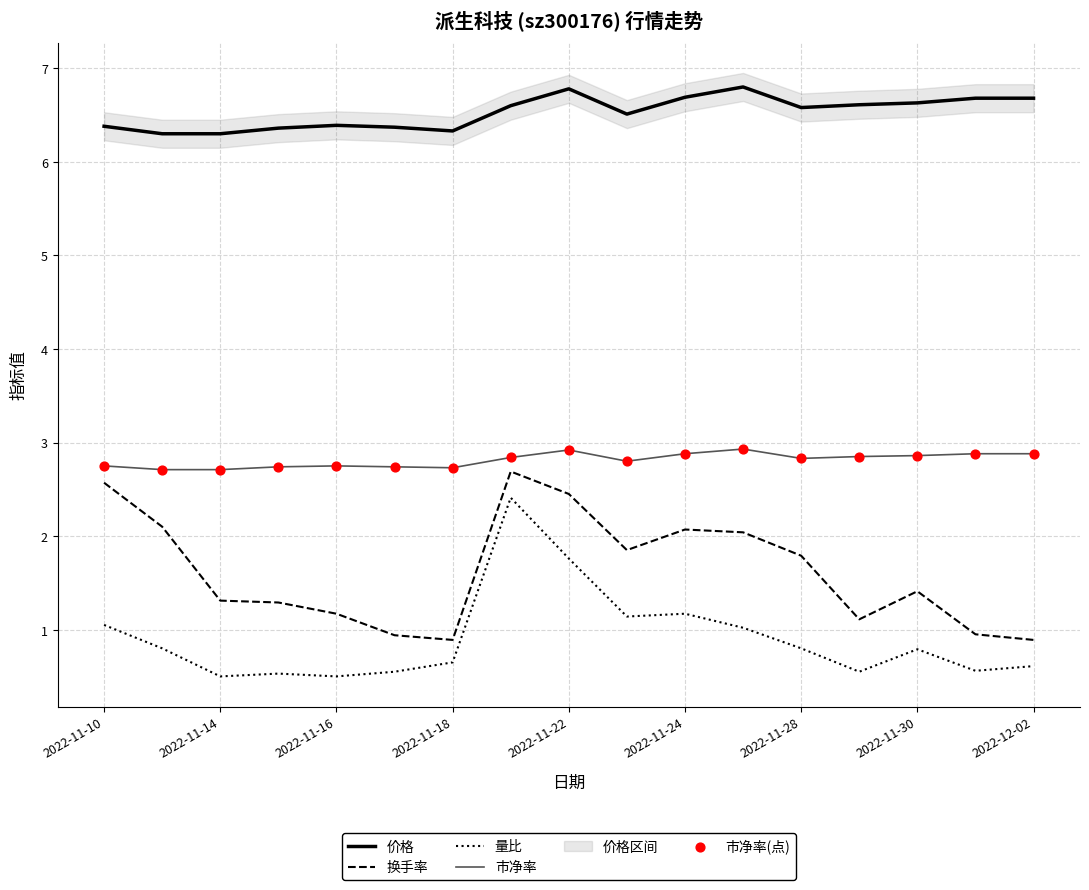

True or false: 市净率 and 换手率 cross at least once.

False